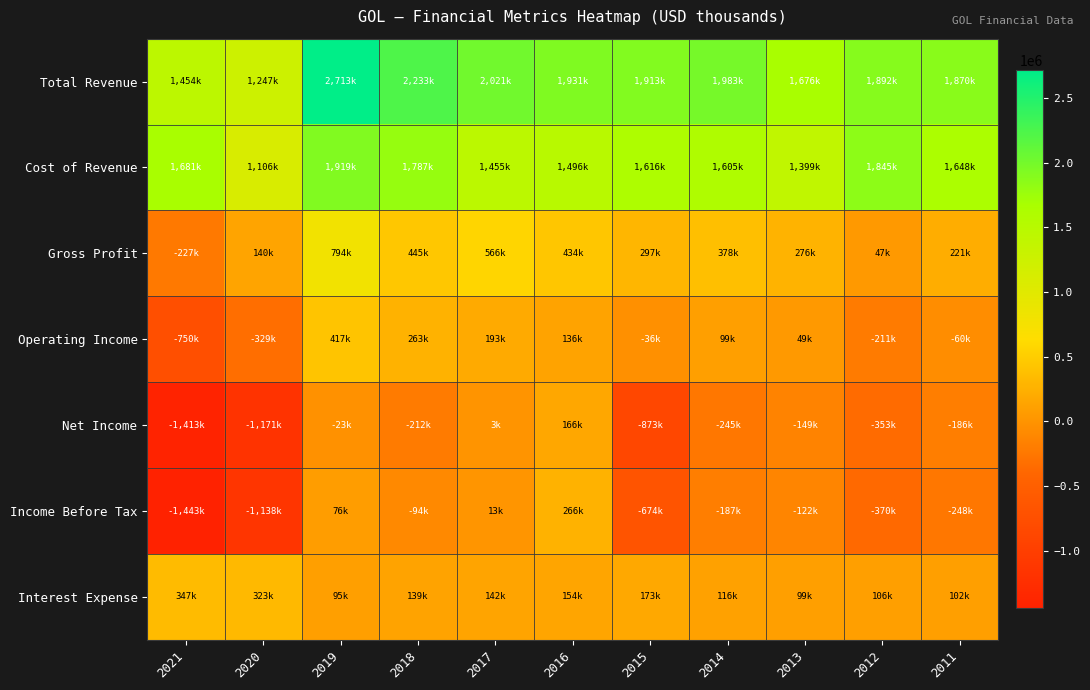

How many categories are shown in the chart?

11